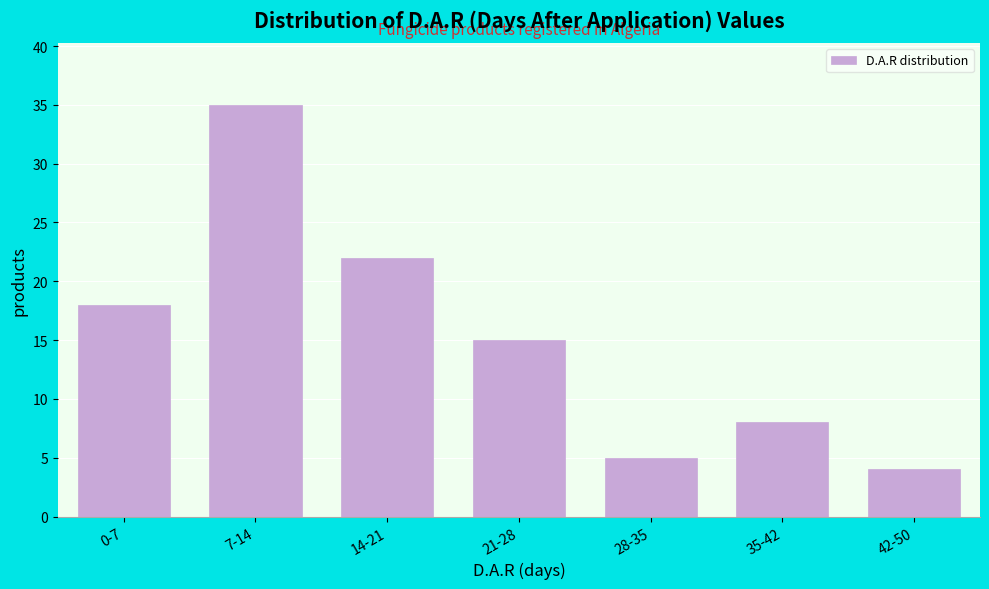

Reading right to left, extract all data points from this chart.

42-50=4	35-42=8	28-35=5	21-28=15	14-21=22	7-14=35	0-7=18